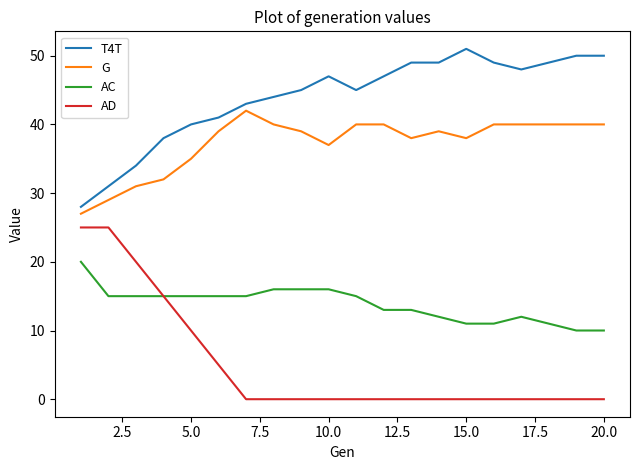

Which series has the largest total across all categories?

T4T